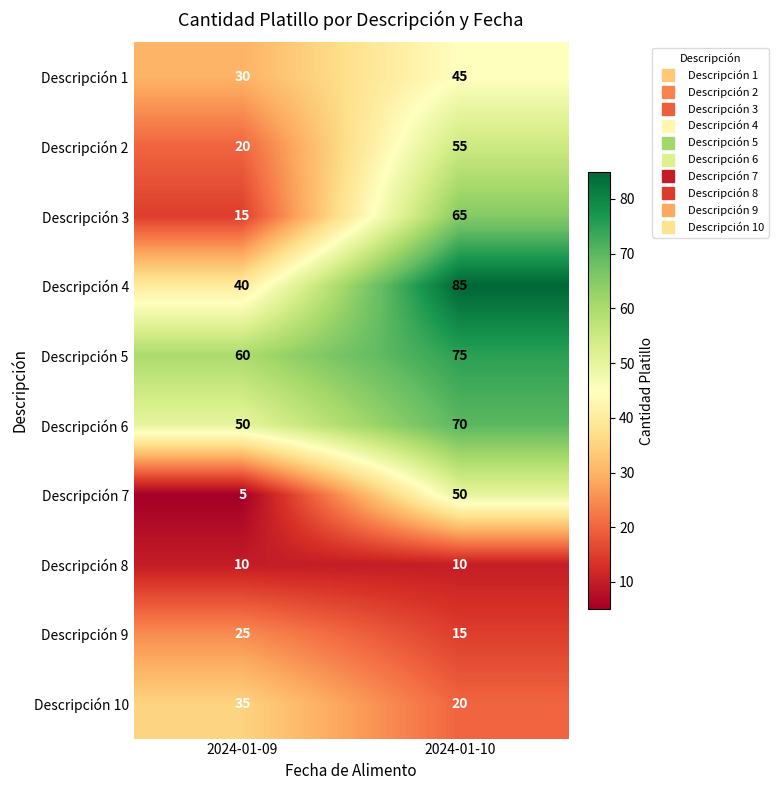

What is the sum of all Descripción 4 values?

125